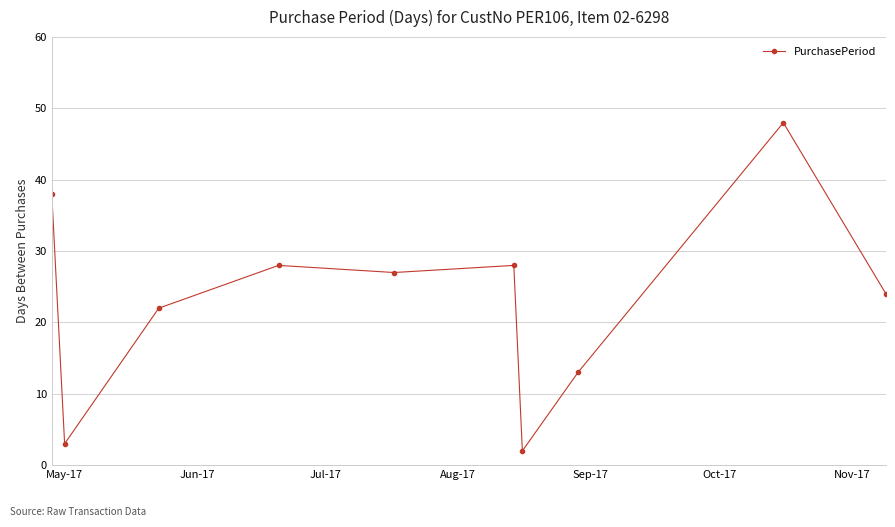

What is the greatest value displayed?

48